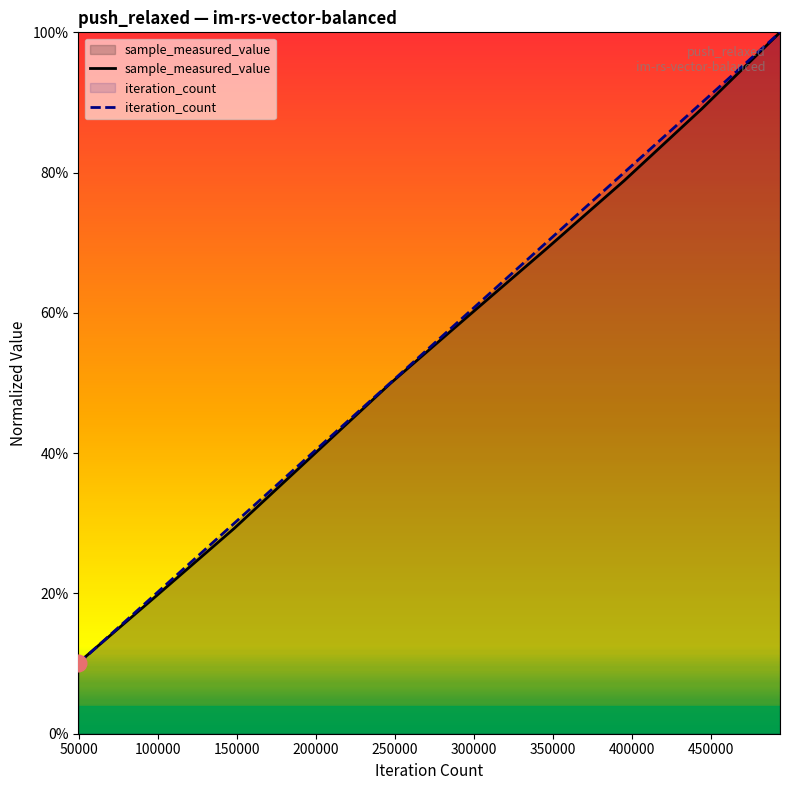

What is the value of the sample_measured_value point at the 3rd from the left?

0.3